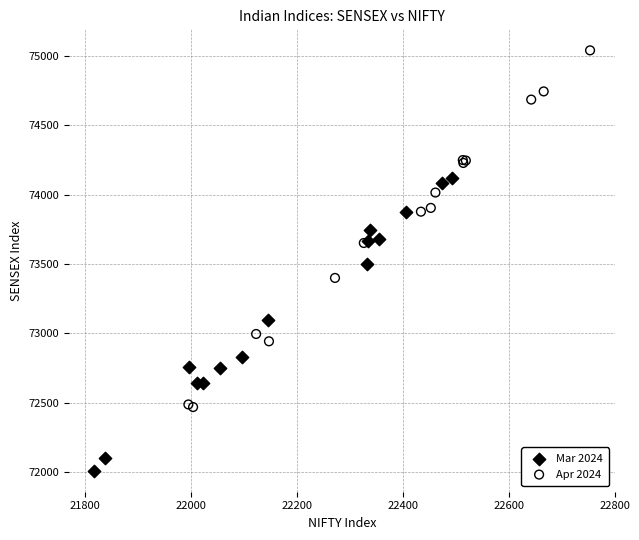

What are all the series names shown in the legend?

Mar 2024, Apr 2024